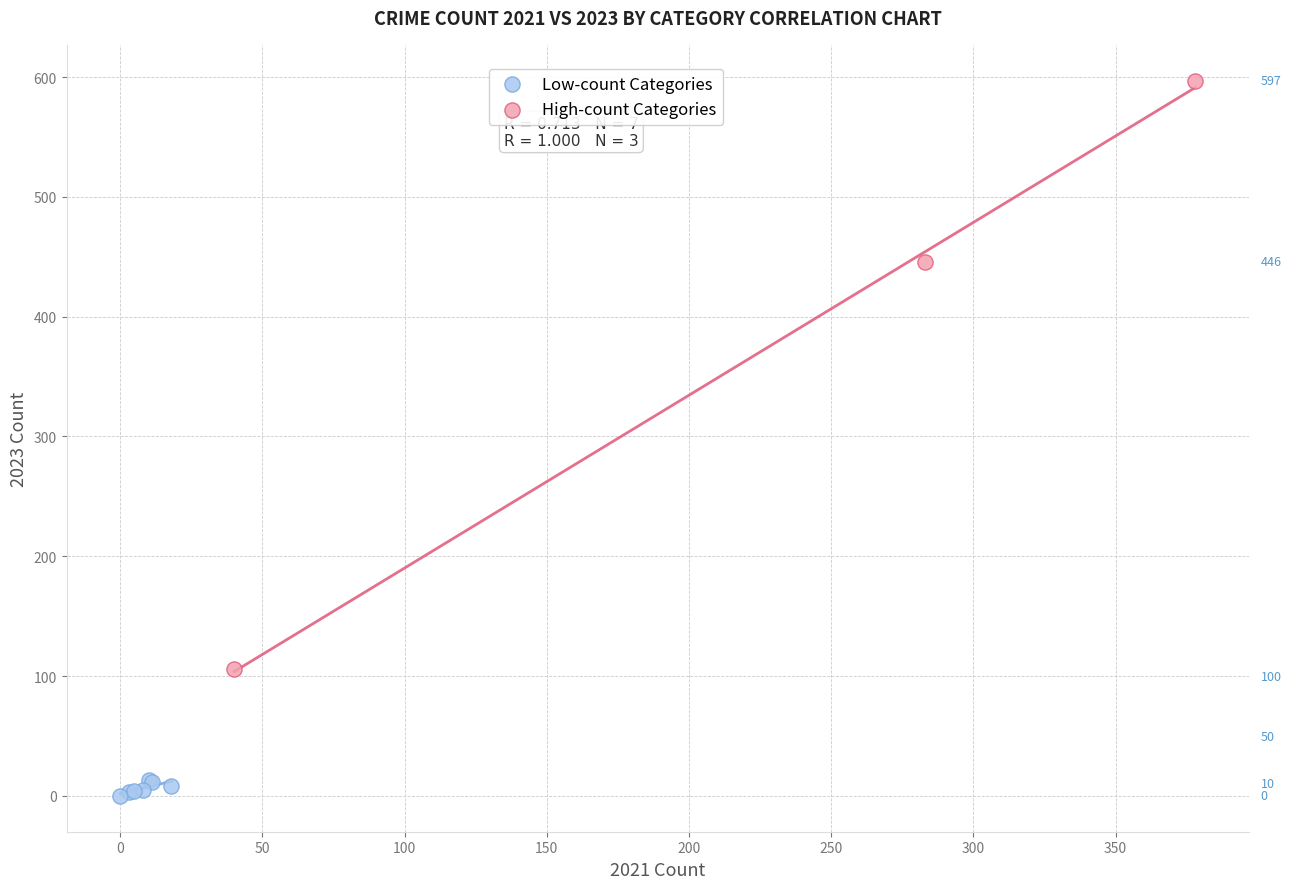

Which series reaches the maximum Y coordinate?

High-count Categories